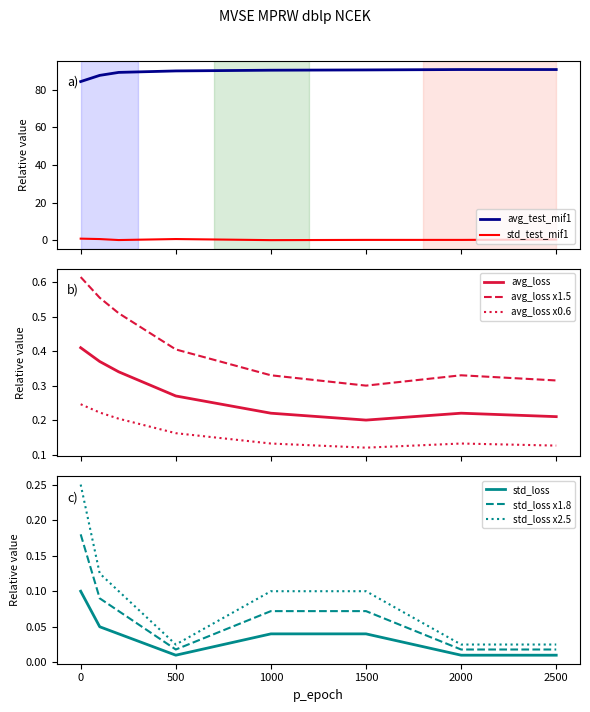

List the labels in order of avg_test_mif1 value, smallest first.

0, 100, 200, 500, 1000, 1500, 2000, 2500